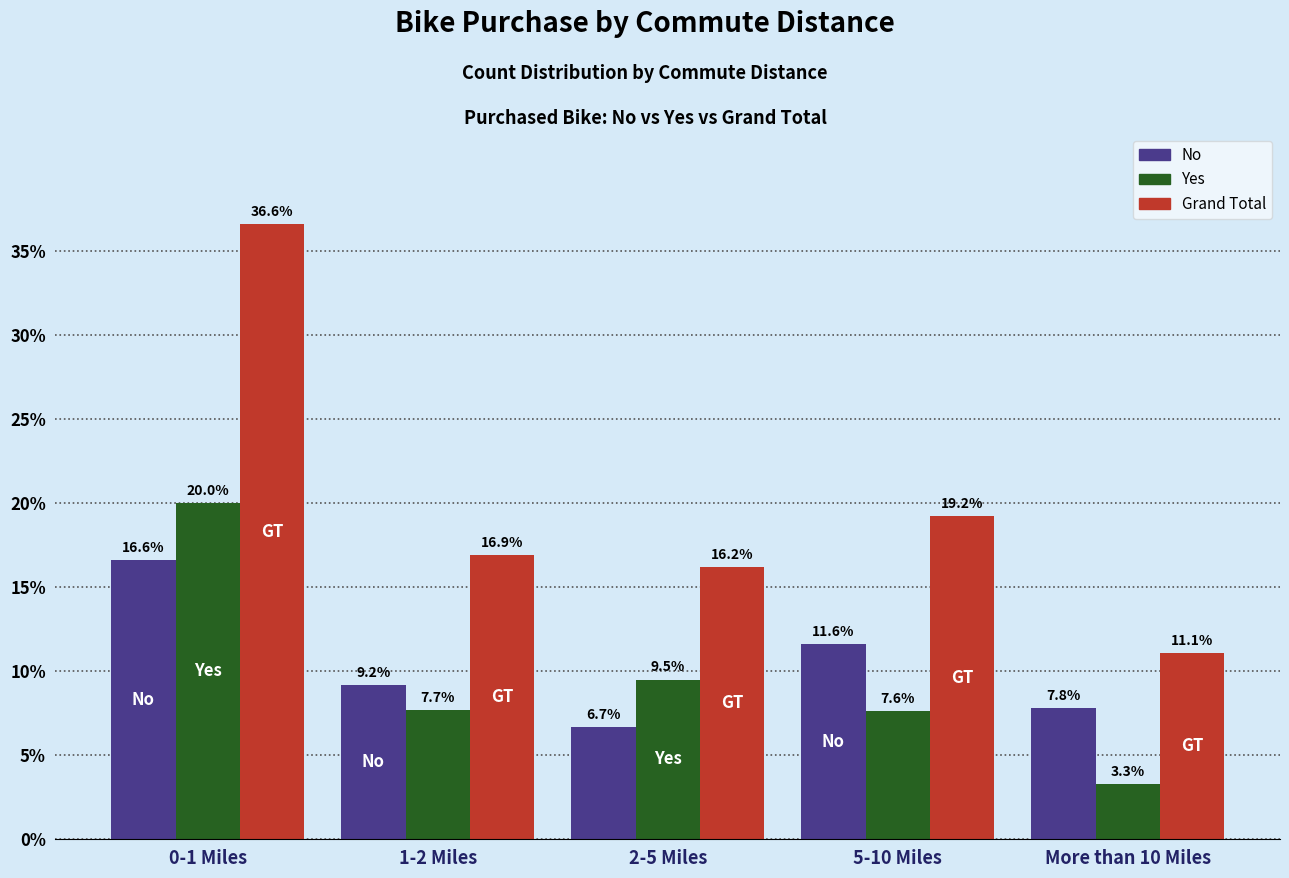

Reading left to right, extract all data points from this chart.

No: 16.6	9.2	6.7	11.6	7.8
Yes: 20.0	7.7	9.5	7.6	3.3
Grand Total: 36.6	16.9	16.2	19.2	11.1